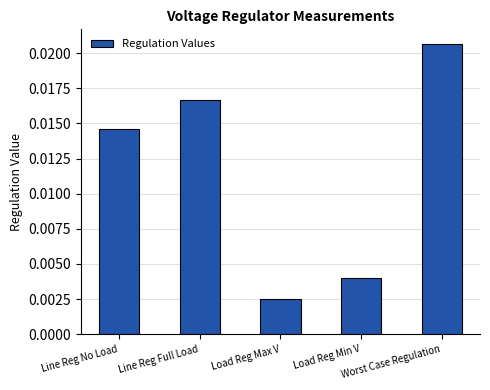

List the labels in order of value, largest first.

Worst Case Regulation, Line Reg Full Load, Line Reg No Load, Load Reg Min V, Load Reg Max V